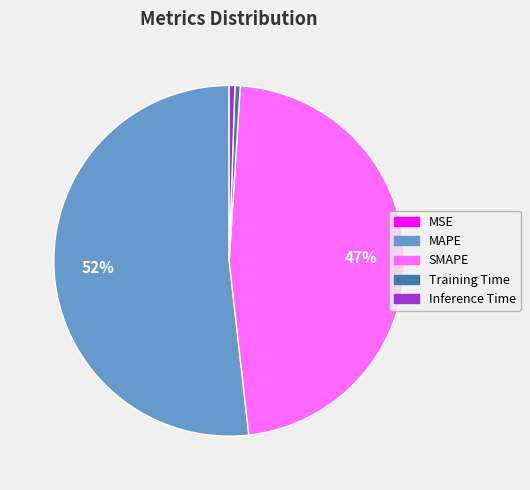

Which slice is the largest?

MAPE